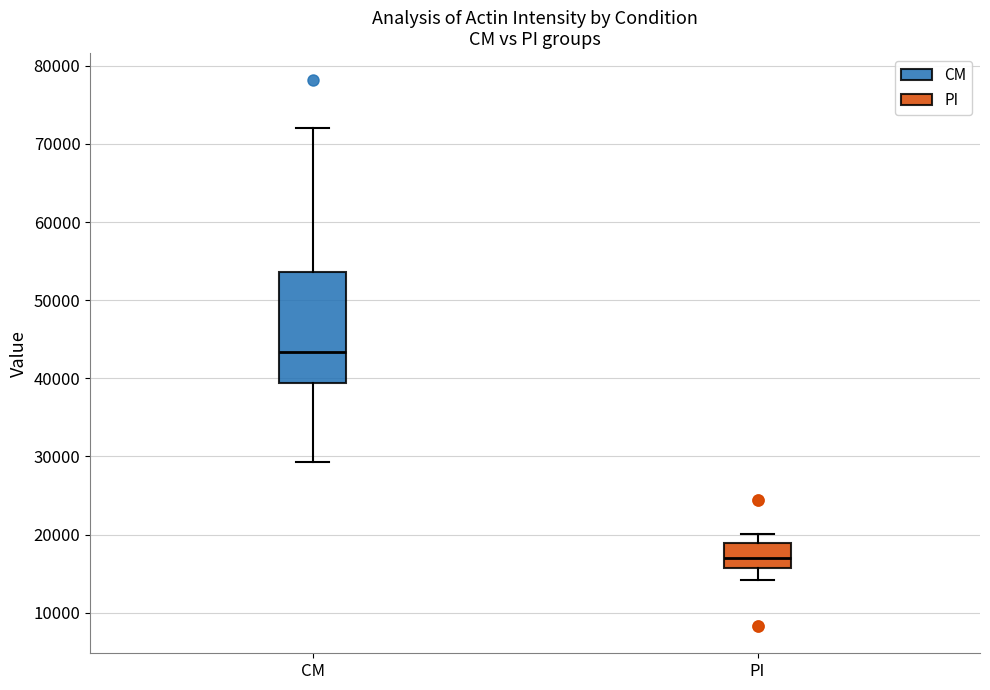

Reading left to right, read every box against the y-axis: the position of its median line, the range the box covers, and the ends of its whiskers. The values are not printed on the chart, so give them approximately, as read against the axis.

CM: median 43000, box 39000 to 54000, whiskers 29000 to 72000
PI: median 17000, box 16000 to 19000, whiskers 14000 to 20000